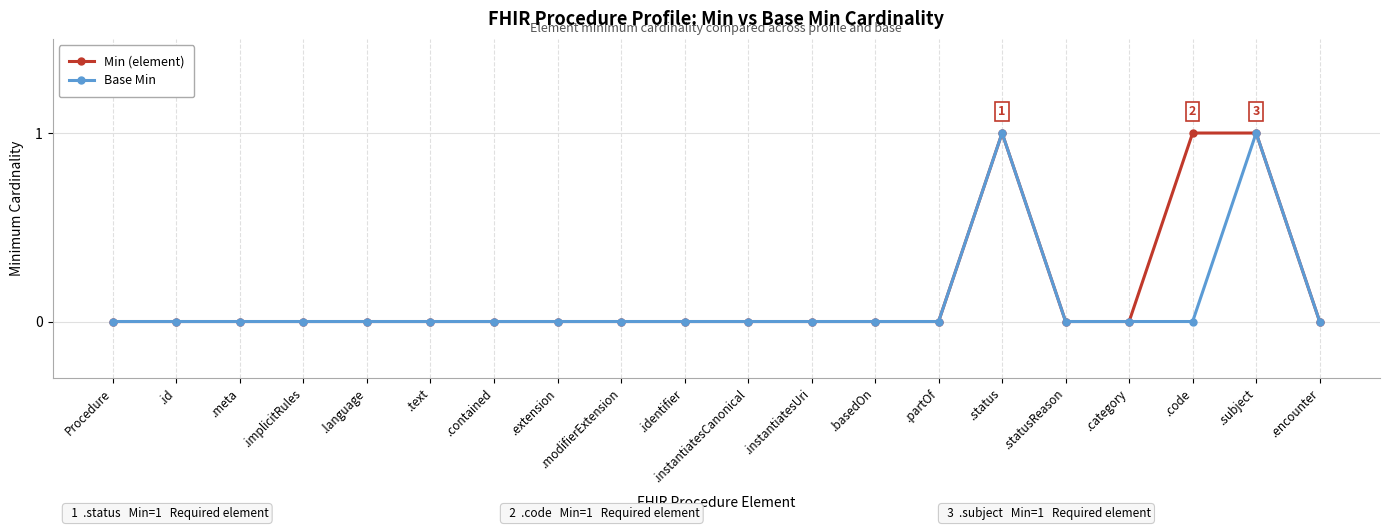

Reading right to left, transcribe all the data shown in this chart.

Min (element): .encounter=0	.subject=1	.code=1	.category=0	.statusReason=0	.status=1	.partOf=0	.basedOn=0	.instantiatesUri=0	.instantiatesCanonical=0	.identifier=0	.modifierExtension=0	.extension=0	.contained=0	.text=0	.language=0	.implicitRules=0	.meta=0	.id=0	Procedure=0
Base Min: .encounter=0	.subject=1	.code=0	.category=0	.statusReason=0	.status=1	.partOf=0	.basedOn=0	.instantiatesUri=0	.instantiatesCanonical=0	.identifier=0	.modifierExtension=0	.extension=0	.contained=0	.text=0	.language=0	.implicitRules=0	.meta=0	.id=0	Procedure=0